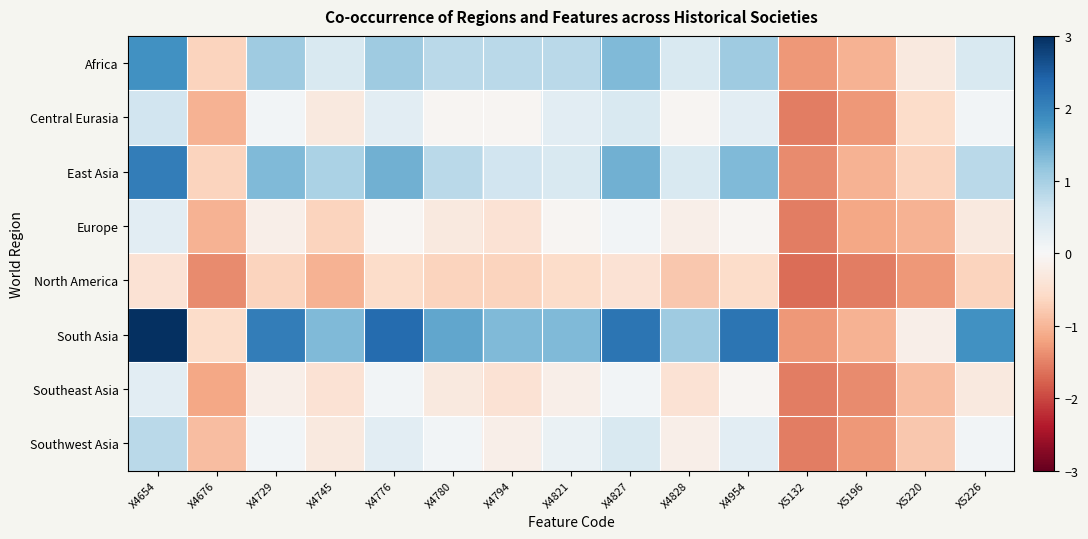

At which category does the chart reach its peak across all series?

X4654